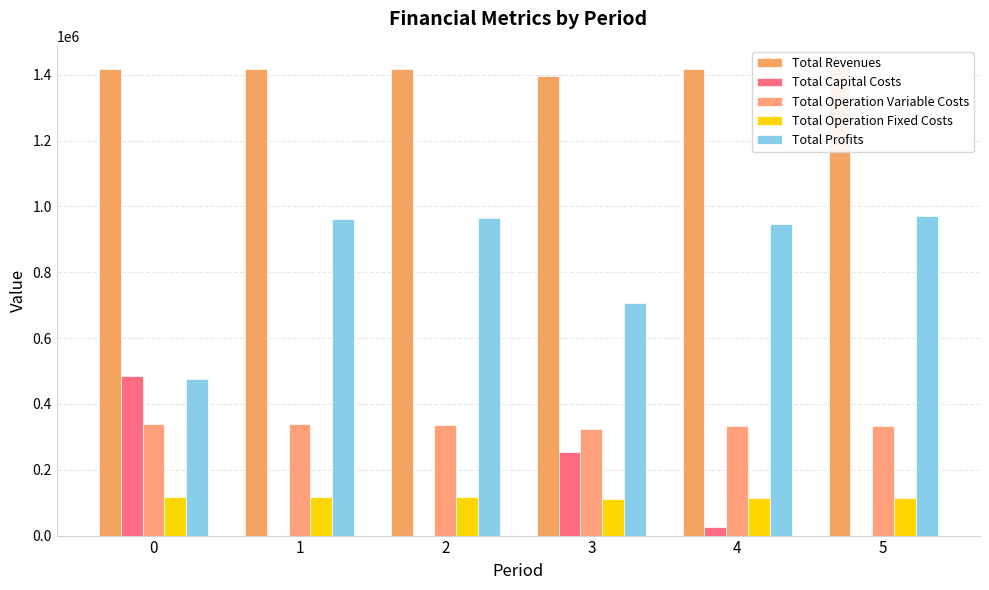

Which has a higher value, 4 or 2?

2